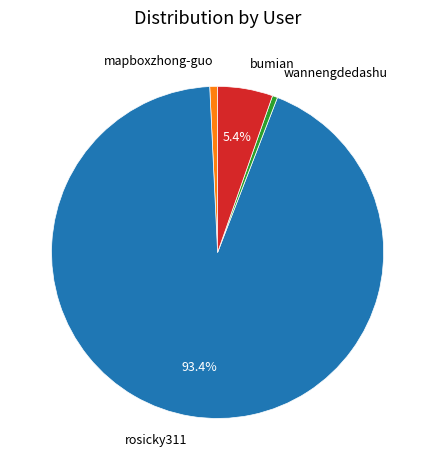

Do wannengdedashu and rosicky311 together represent more than half of the pie?

Yes